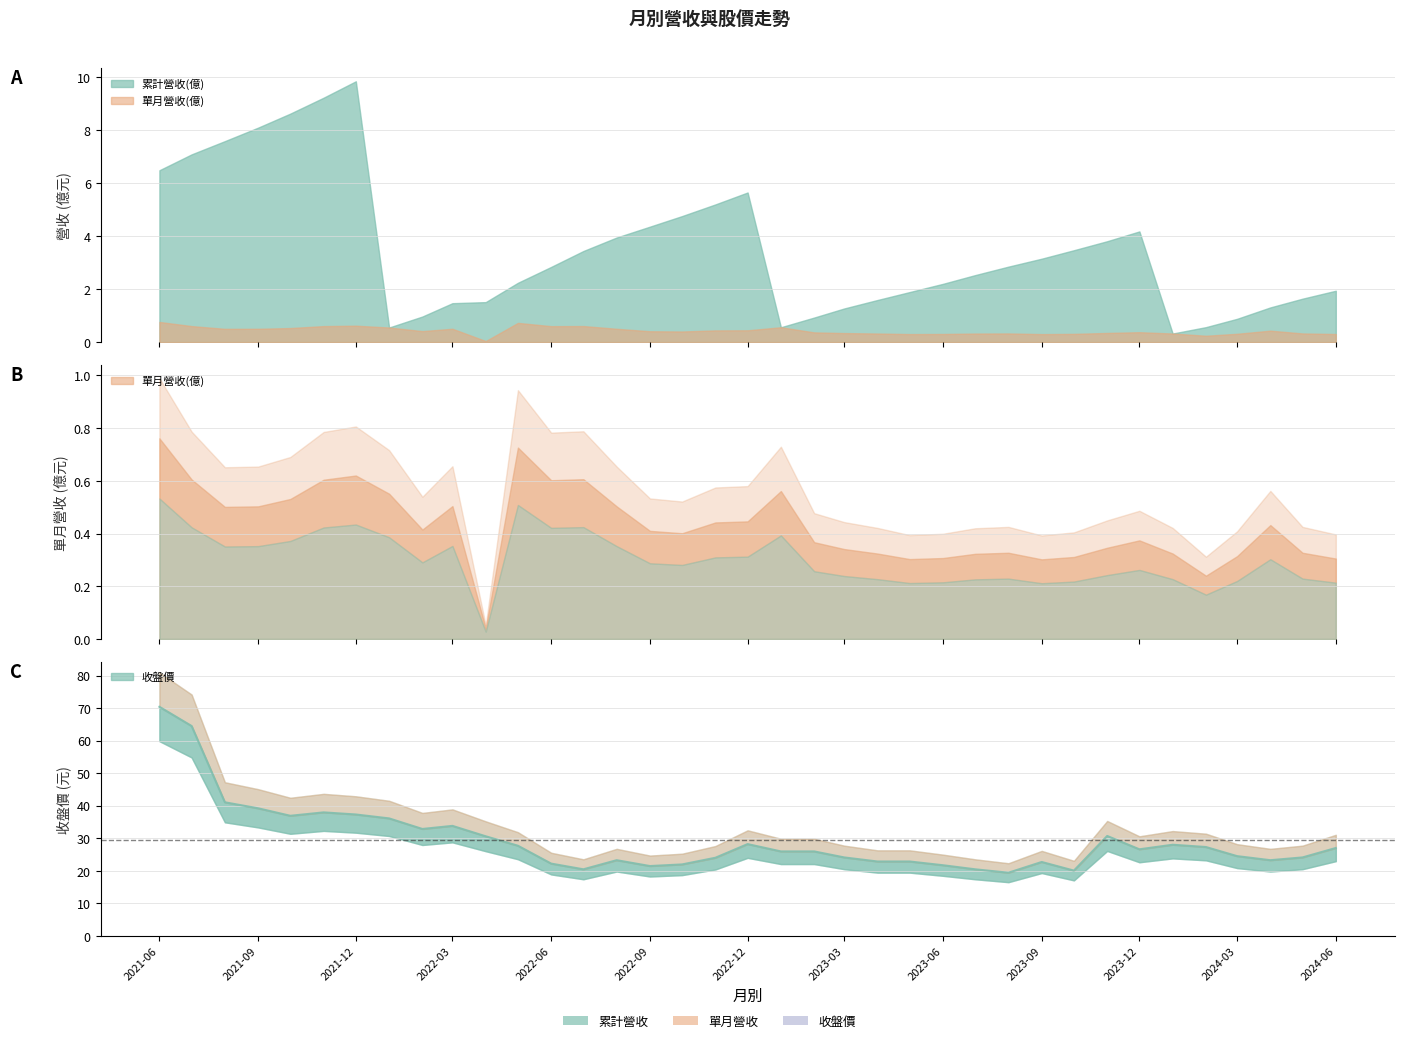

The value of 收盤價 at 2022-03 is 33.8. True or false?

True